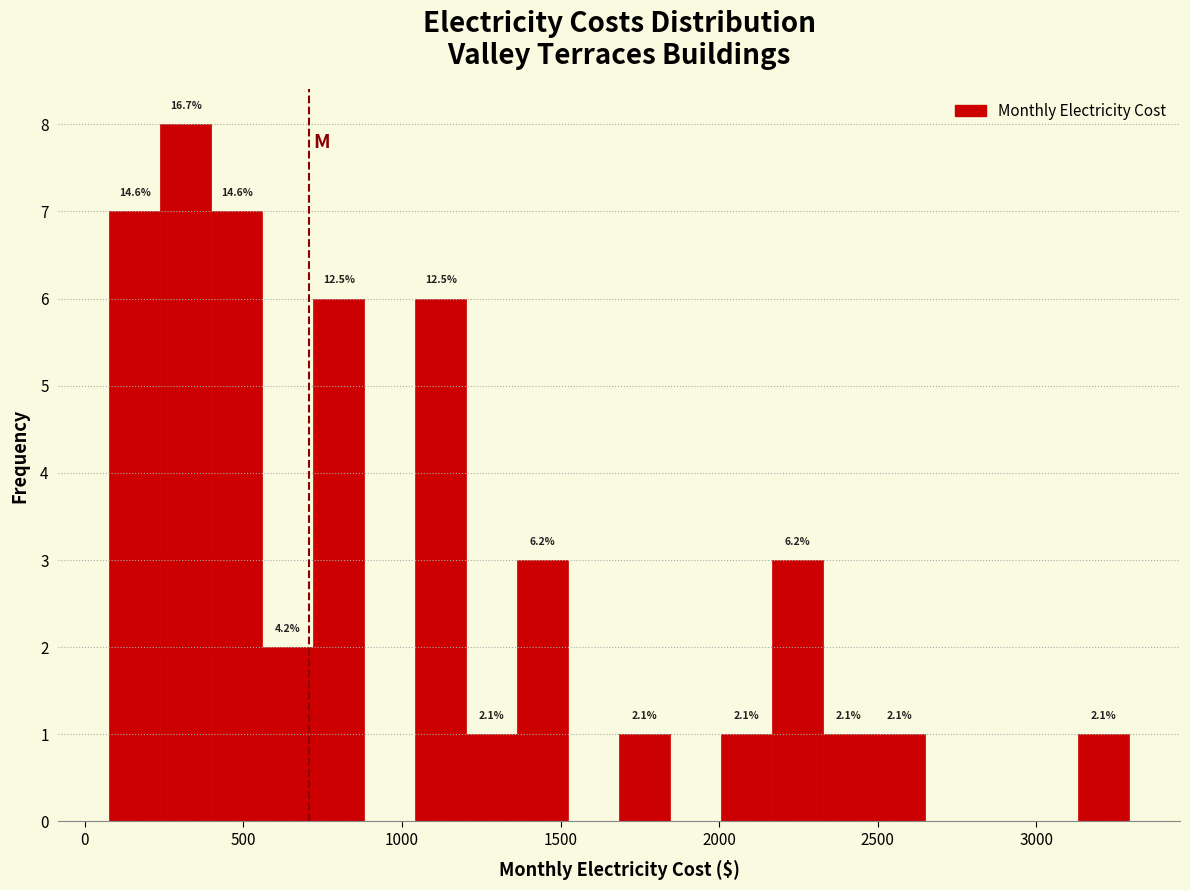

Read against the x-axis, roughly where is the centre of the tallest bar?

300